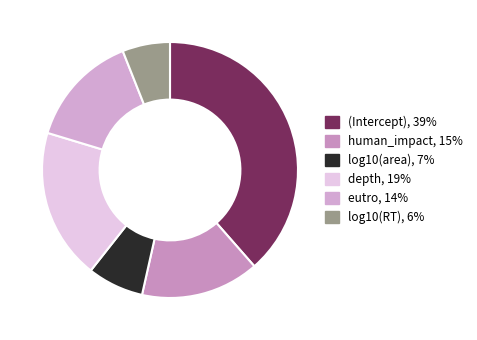

Rank the categories by value from highest to lowest.

(Intercept), depth, human_impact, eutro, log10(area), log10(RT)